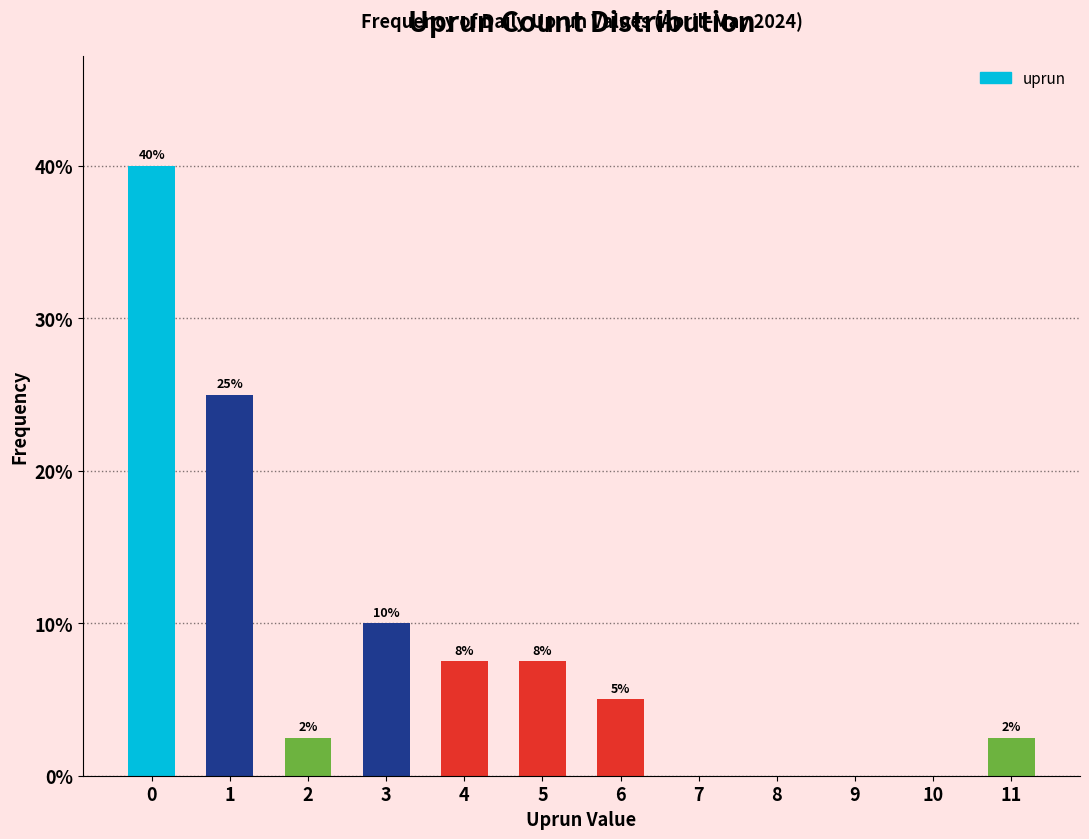

What is the change in value from 6 to 8?

-5.0